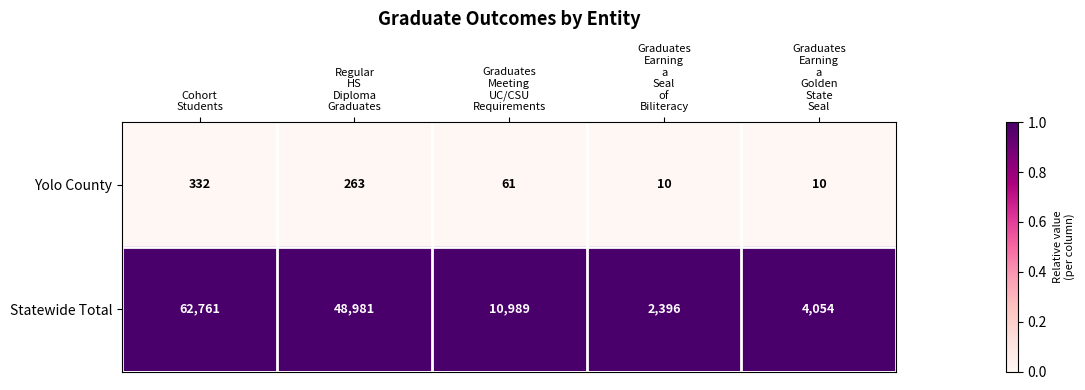

How many distinct data groups are displayed?

2